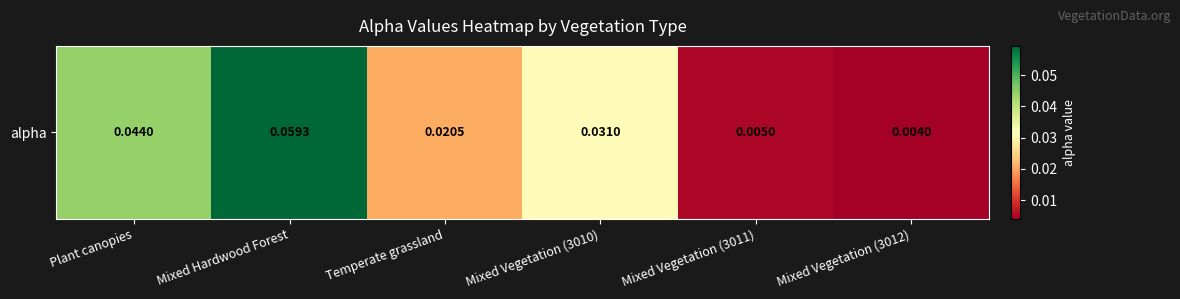

True or false: the data shows 0.0 at Plant canopies.

True